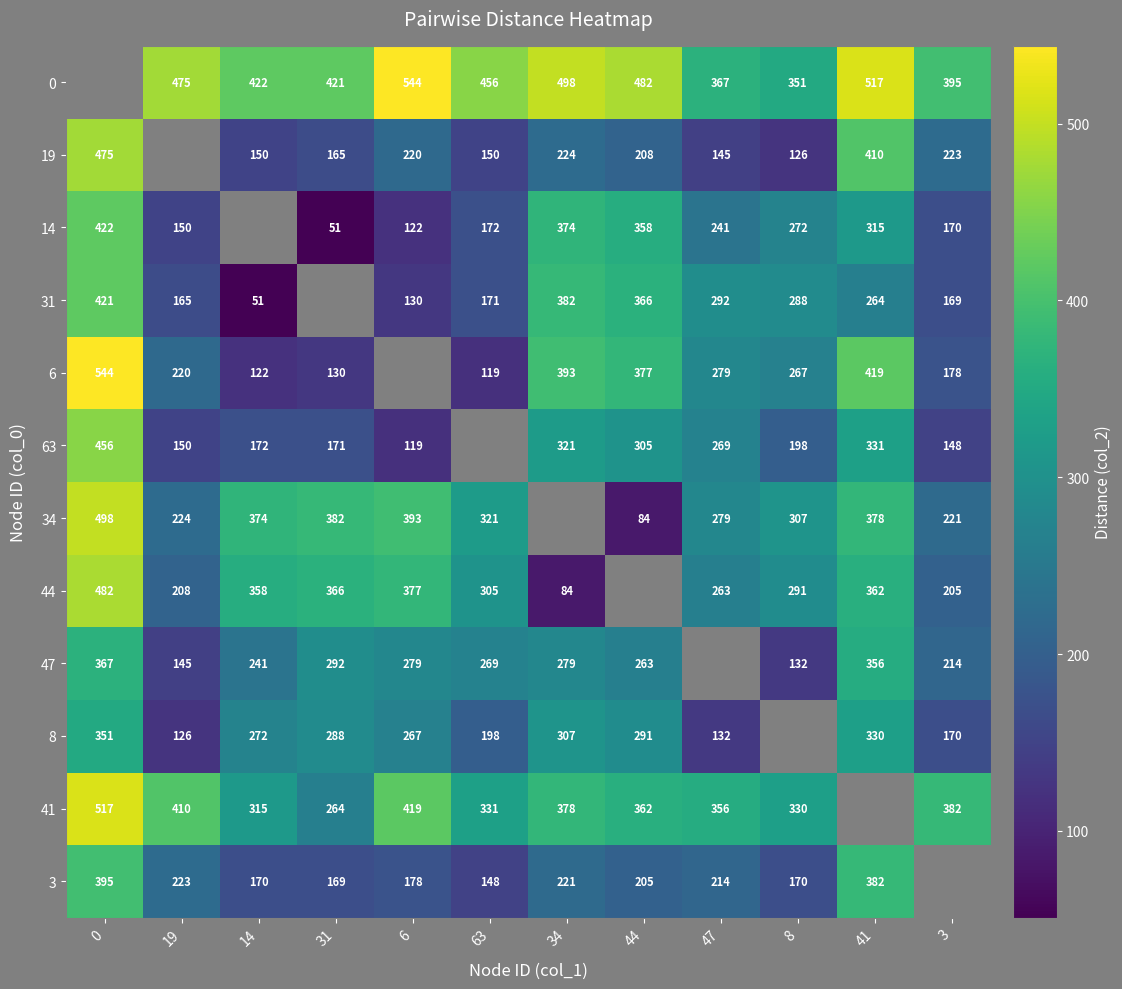

What is the difference between the 8 values at 3 and 47?

38